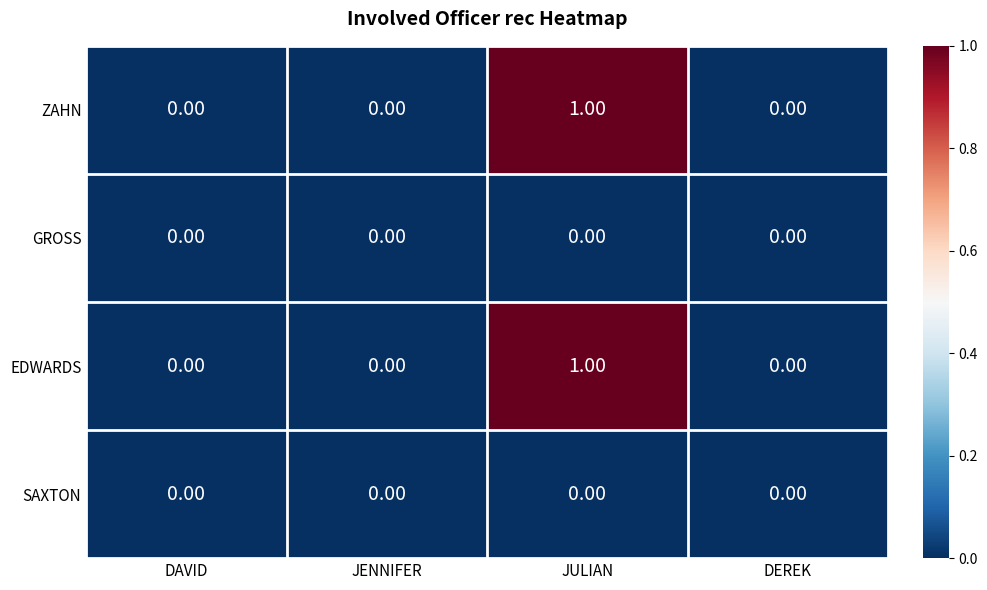

At which category is the sum across all series the highest?

JULIAN